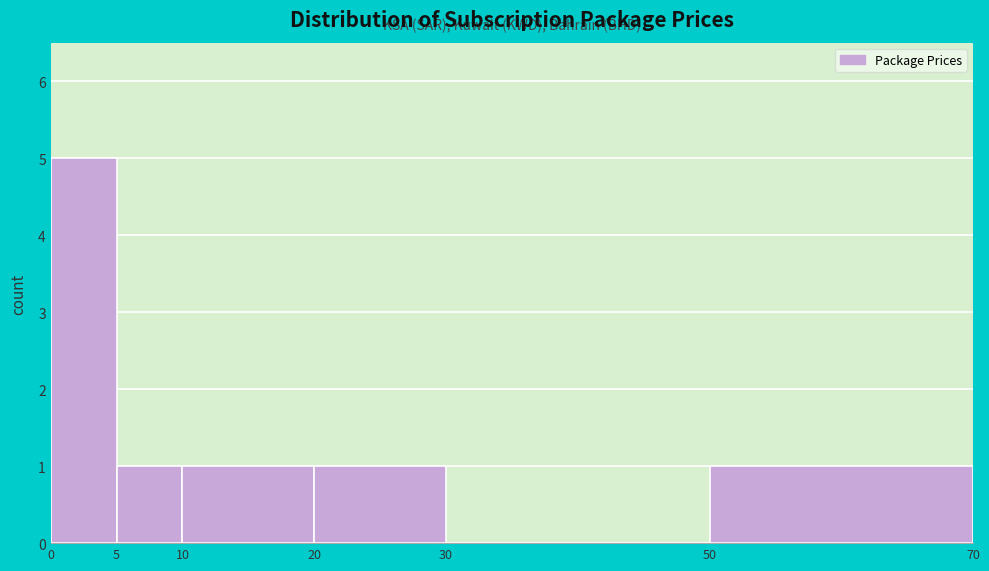

What is the height of the bar covering 20 to 30 on the x-axis? The values are not printed on the chart, so give them approximately, as read against the axis.

1